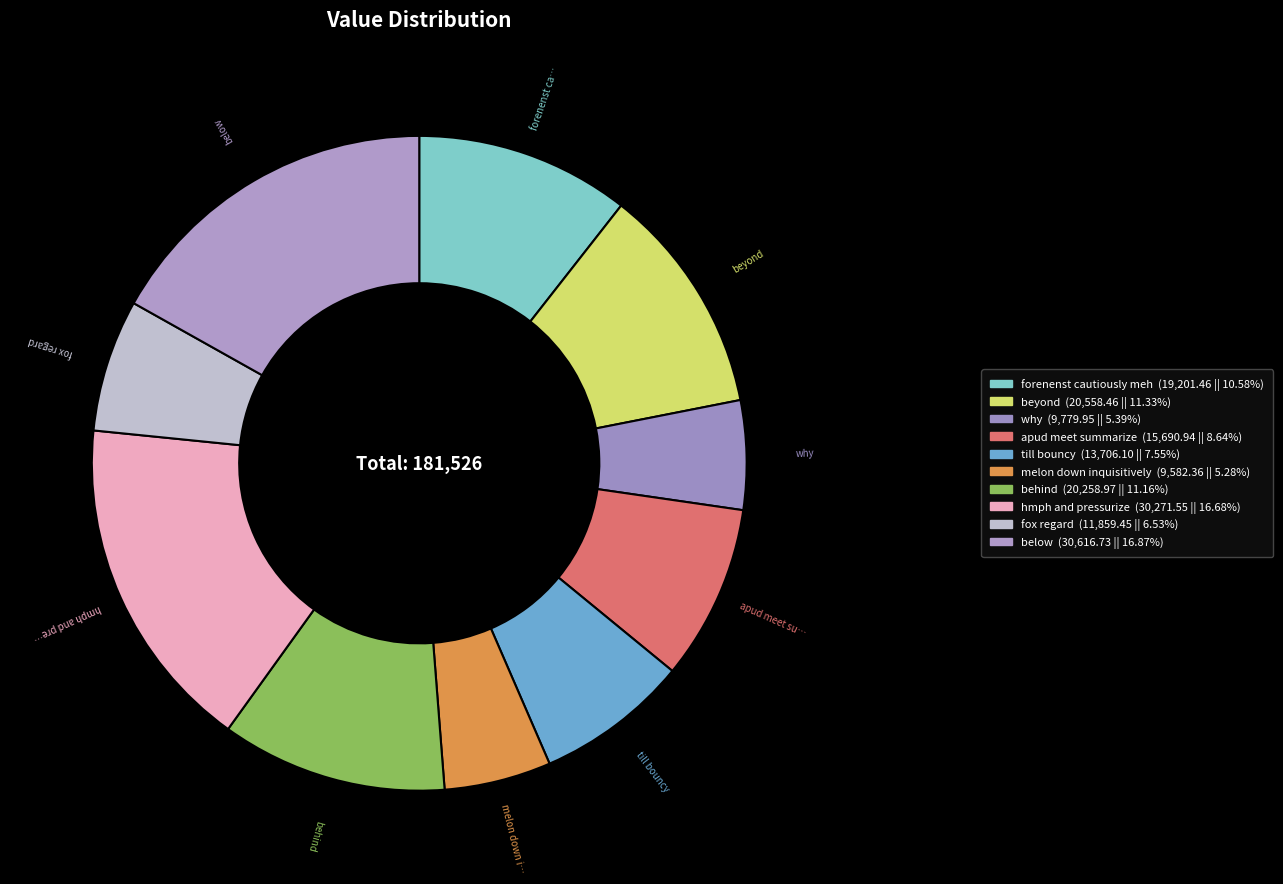

How many slices are in this pie chart?

10